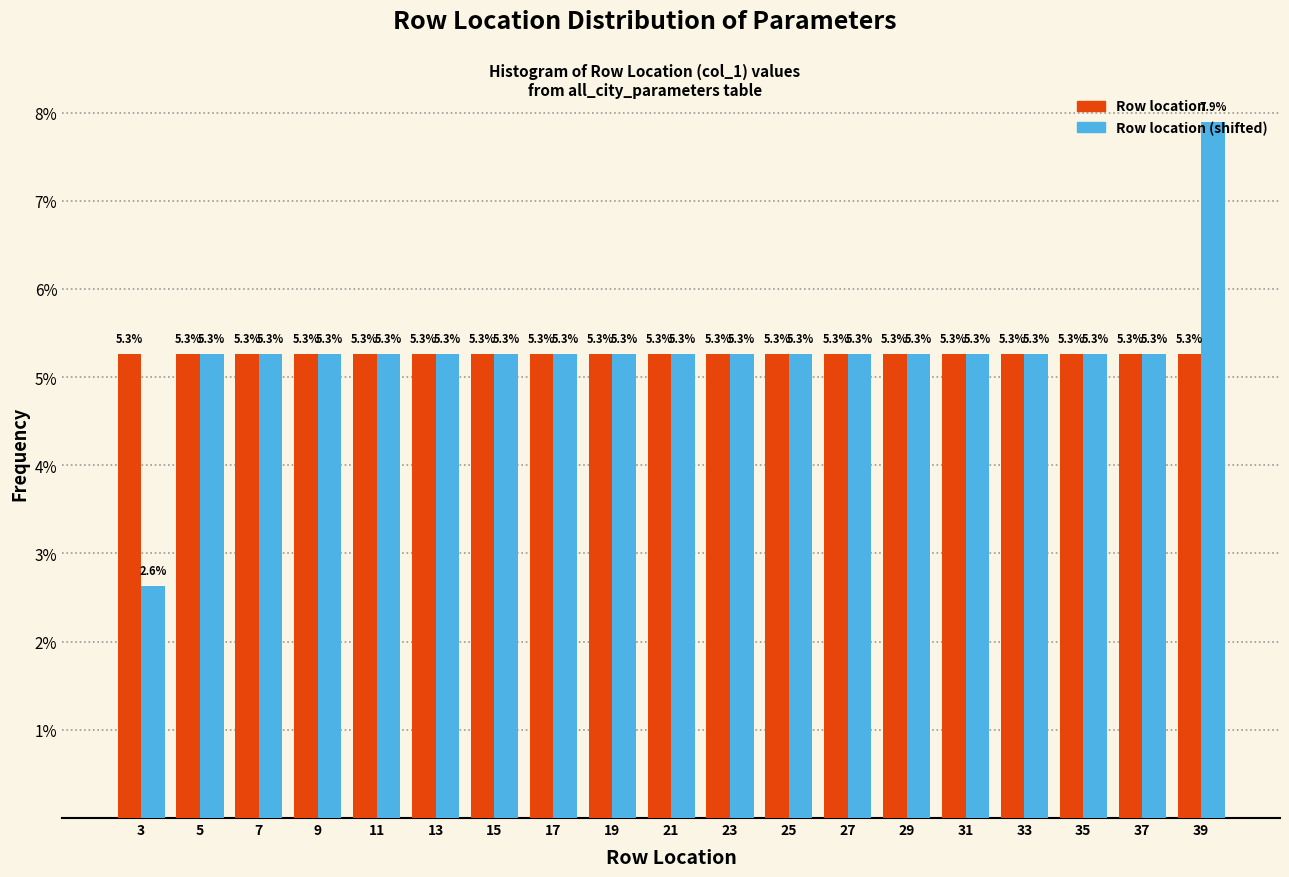

What is the height of the Row location (shifted) bar covering 18 to 20 on the x-axis?

5.3